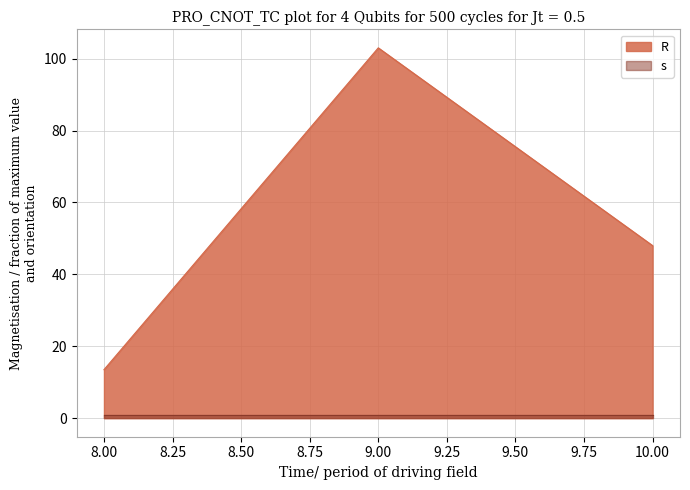

The value at 10 is 62.8. True or false?

False